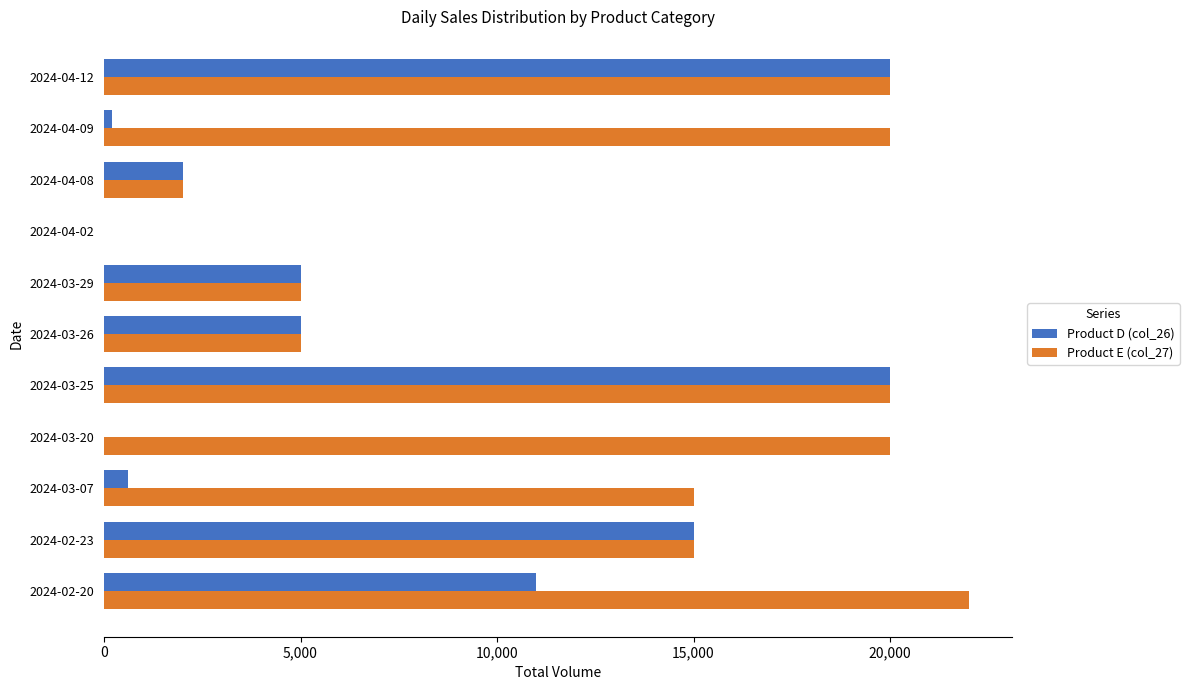

What is the average value of the Product D (col_26) series?

7164